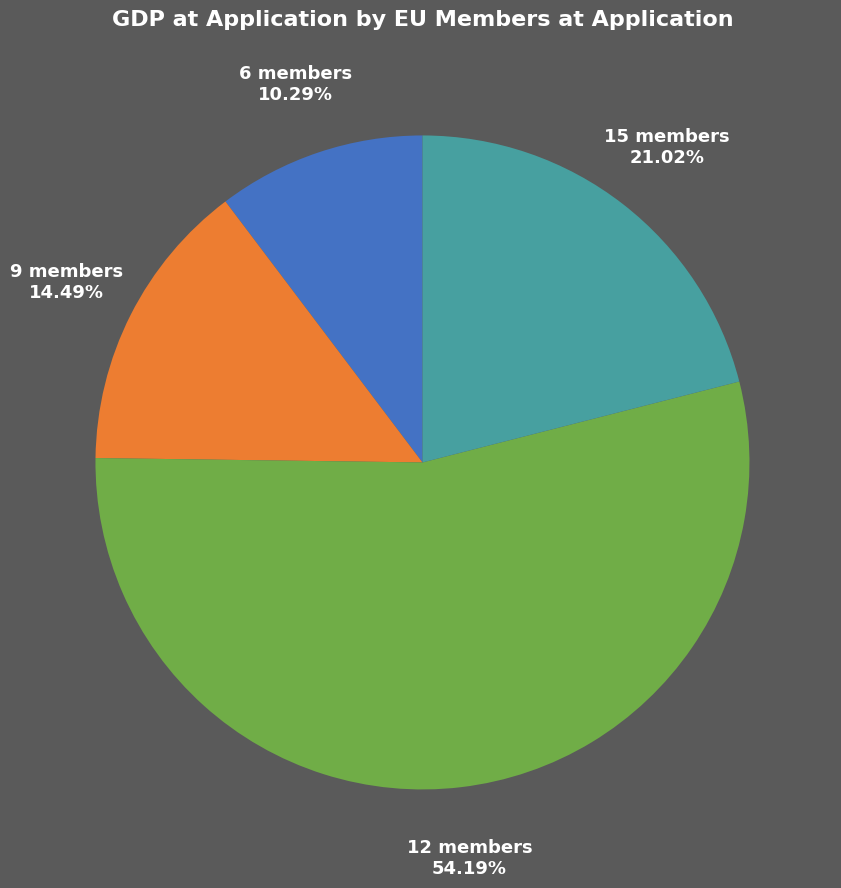

Do 15 members and 9 members together represent more than half of the pie?

No